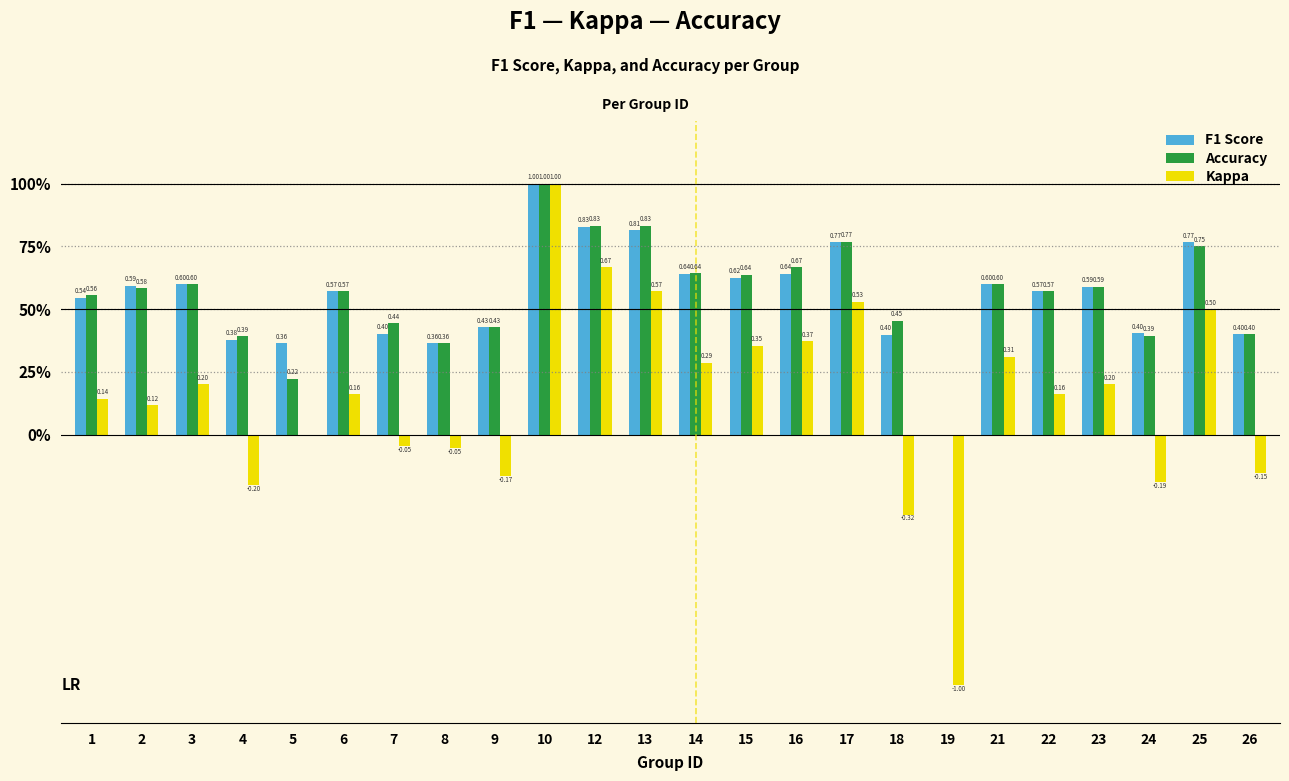

What are all the series names shown in the legend?

F1 Score, Accuracy, Kappa